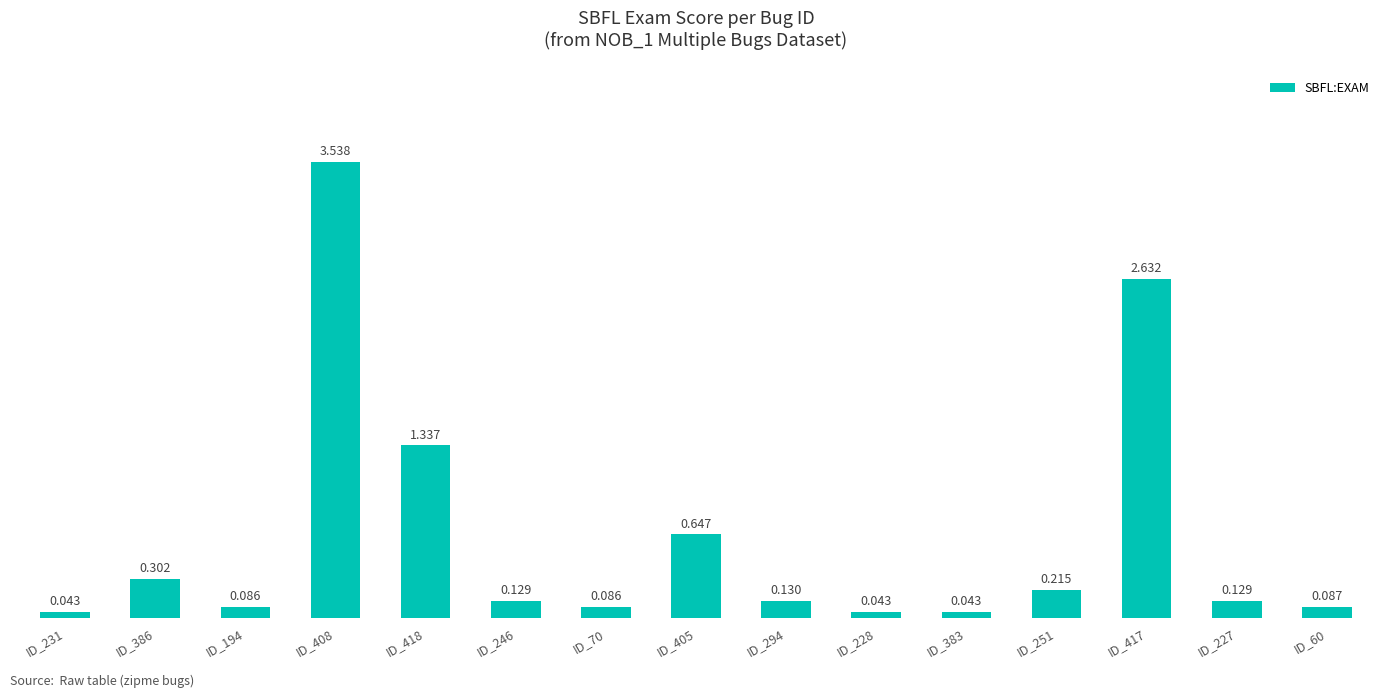

Where is the data nearest to the value 1?

ID_418